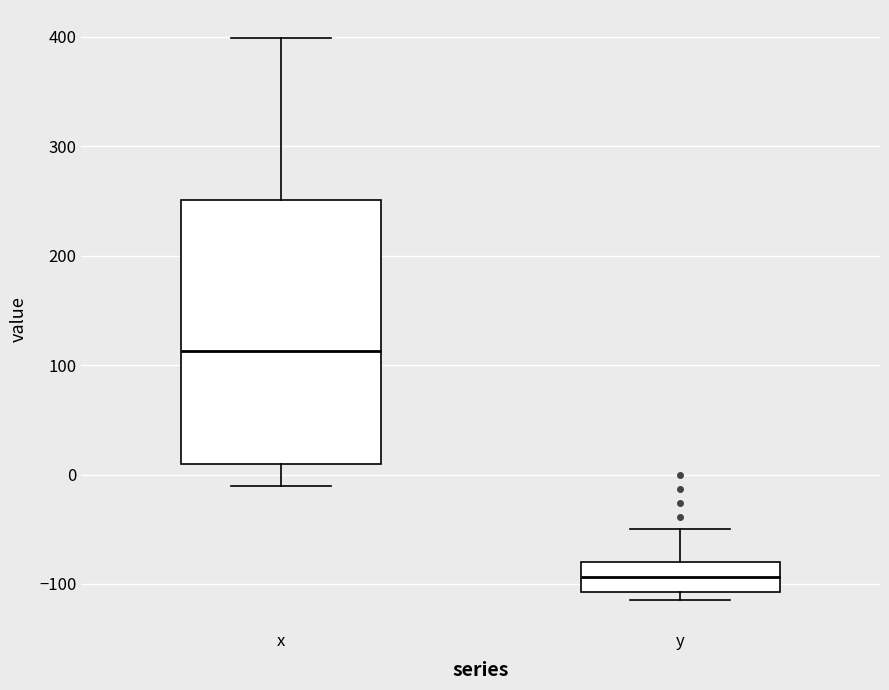

Which box is the tallest, from its lower edge to its upper edge?

x